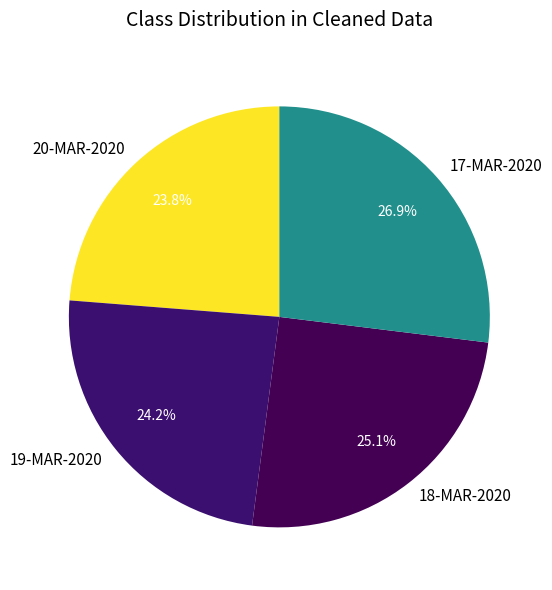

Is there a majority slice in this chart?

No